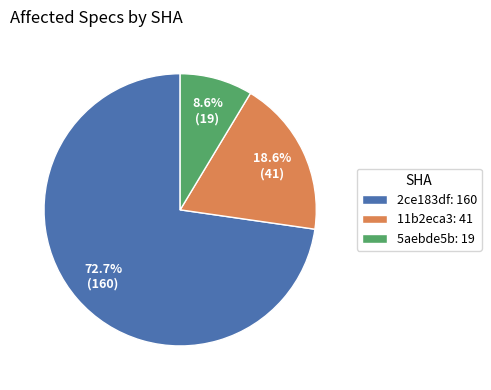

What is the ratio of the value at 5aebde5b to the value at 11b2eca3?

0.5